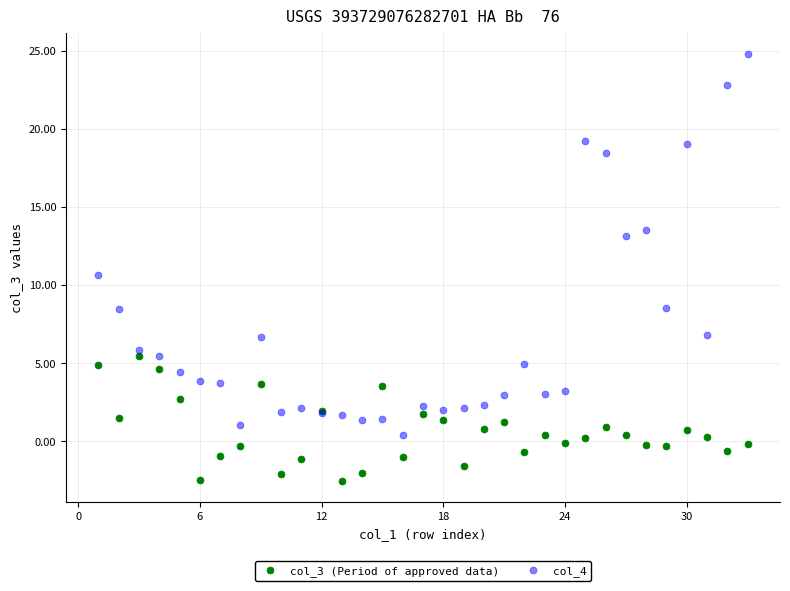

Which series contains the lowest Y value?

col_3 (Period of approved data)